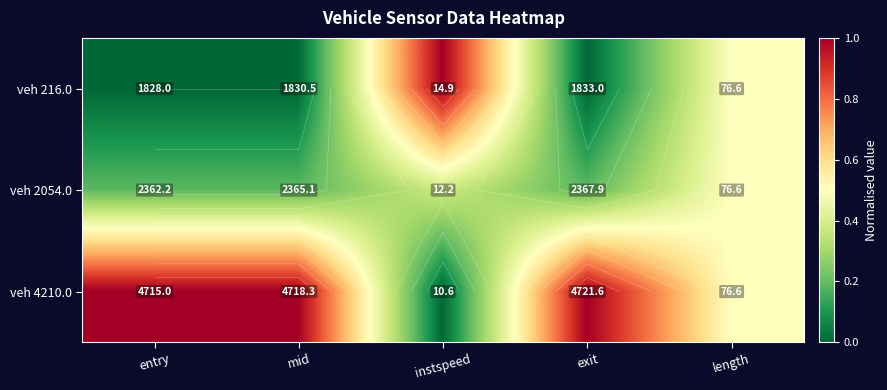

The value of veh 216.0 at length is 0.2. True or false?

False